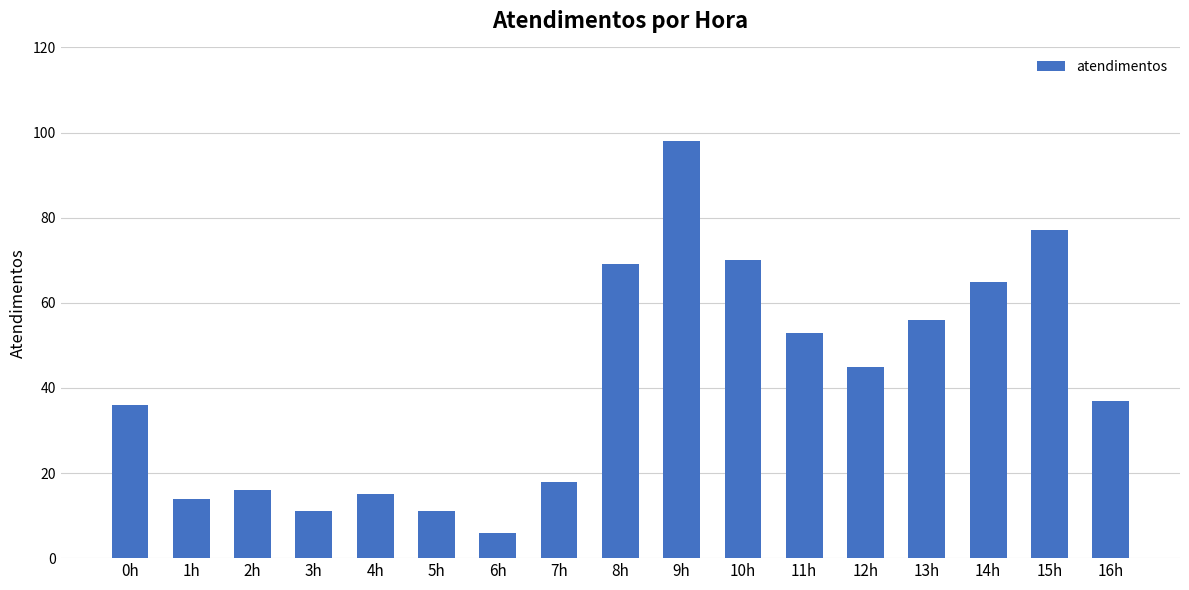

Where does the data first go above 37?

8h